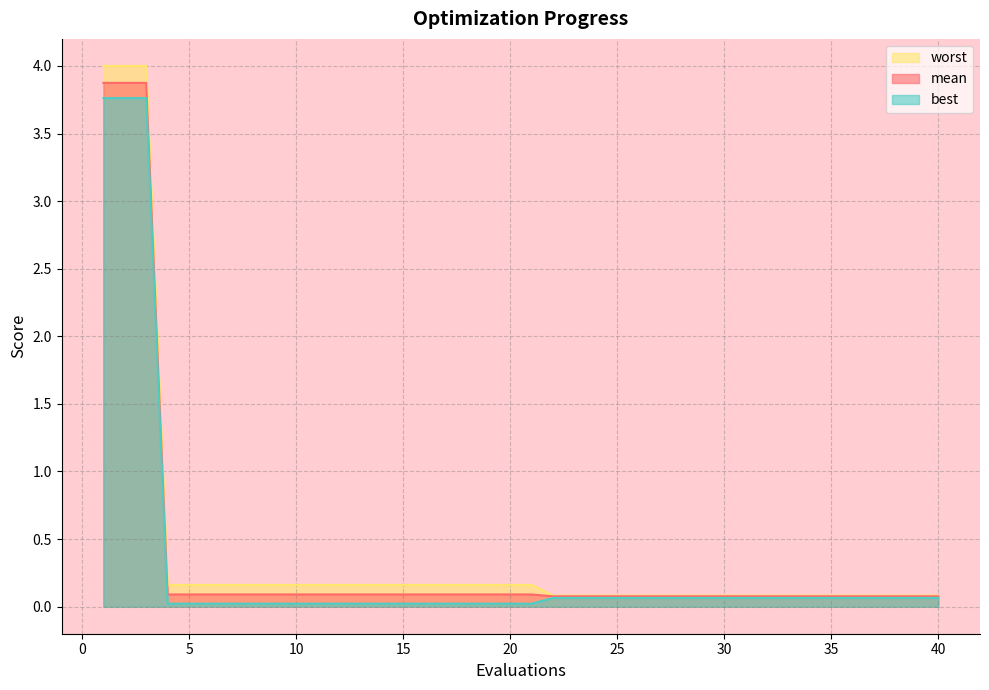

Reading left to right, what are all the values shown in this chart?

mean: 3.9	3.9	3.9	0.1	0.1	0.1	0.1	0.1	0.1	0.1	0.1	0.1	0.1	0.1	0.1	0.1	0.1	0.1	0.1	0.1	0.1	0.1	0.1	0.1	0.1	0.1	0.1	0.1	0.1	0.1	0.1	0.1	0.1	0.1	0.1	0.1	0.1	0.1	0.1	0.1
best: 3.8	3.8	3.8	0.0	0.0	0.0	0.0	0.0	0.0	0.0	0.0	0.0	0.0	0.0	0.0	0.0	0.0	0.0	0.0	0.0	0.0	0.1	0.1	0.1	0.1	0.1	0.1	0.1	0.1	0.1	0.1	0.1	0.1	0.1	0.1	0.1	0.1	0.1	0.1	0.1
worst: 4.0	4.0	4.0	0.2	0.2	0.2	0.2	0.2	0.2	0.2	0.2	0.2	0.2	0.2	0.2	0.2	0.2	0.2	0.2	0.2	0.2	0.1	0.1	0.1	0.1	0.1	0.1	0.1	0.1	0.1	0.1	0.1	0.1	0.1	0.1	0.1	0.1	0.1	0.1	0.1